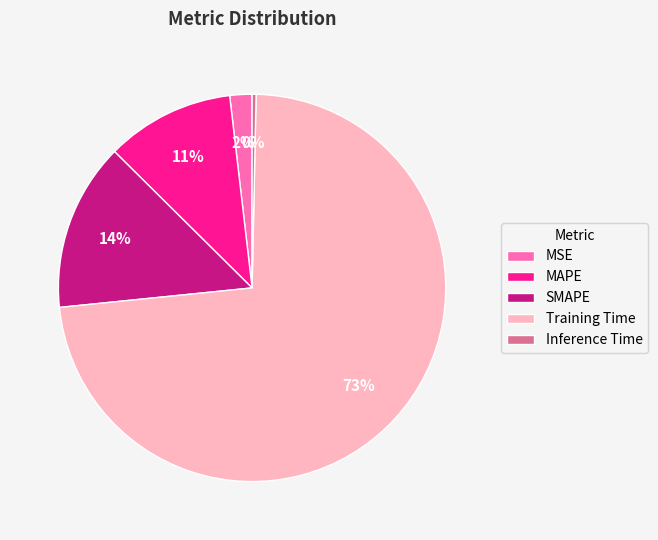

True or false: MSE accounts for 7% of the total.

False